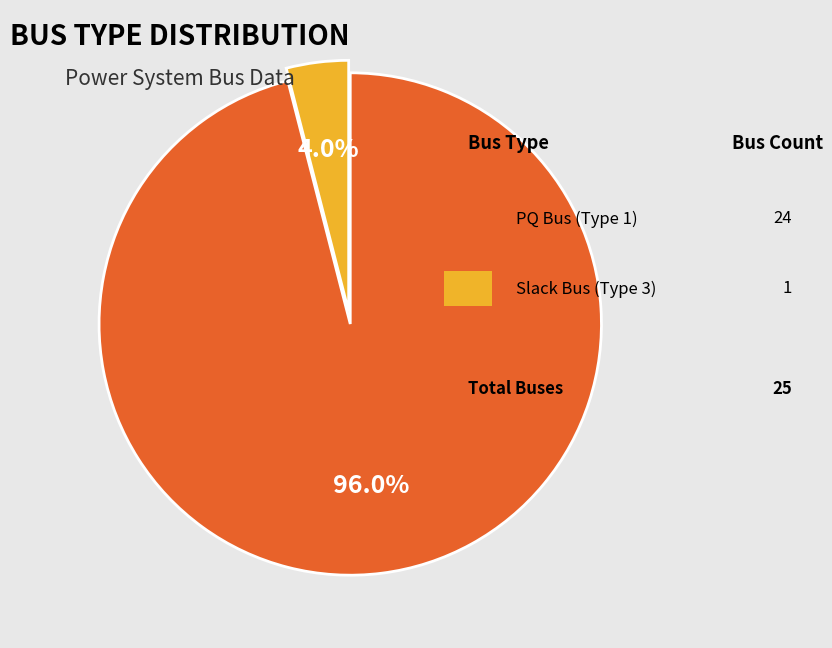

Is there any slice that represents more than half of the pie?

Yes